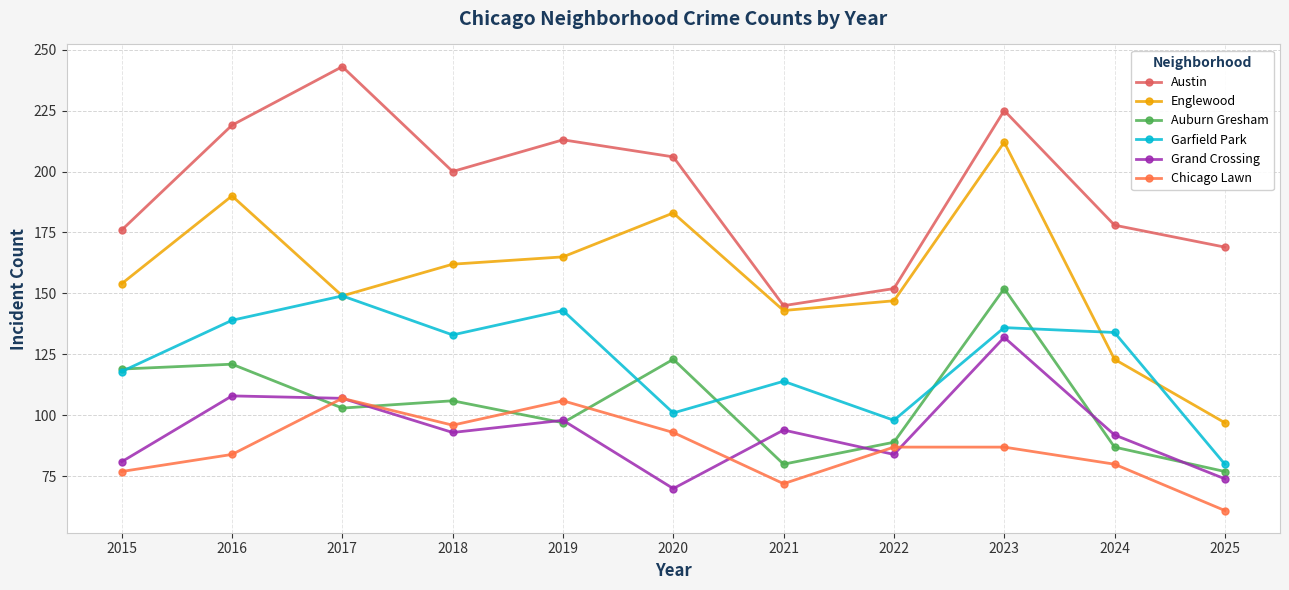

Which series has the widest spread of values?

Englewood